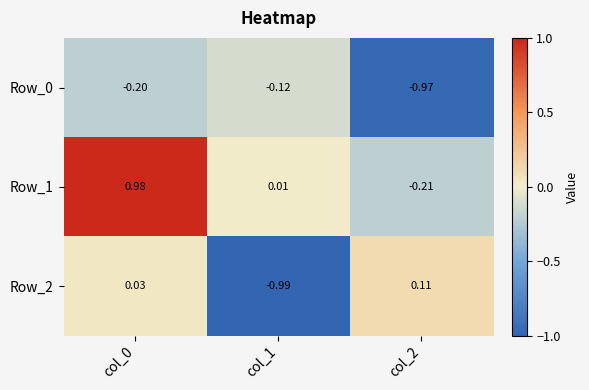

Is the value of Row_1 at col_0 greater than the value of Row_2 at col_1?

Yes